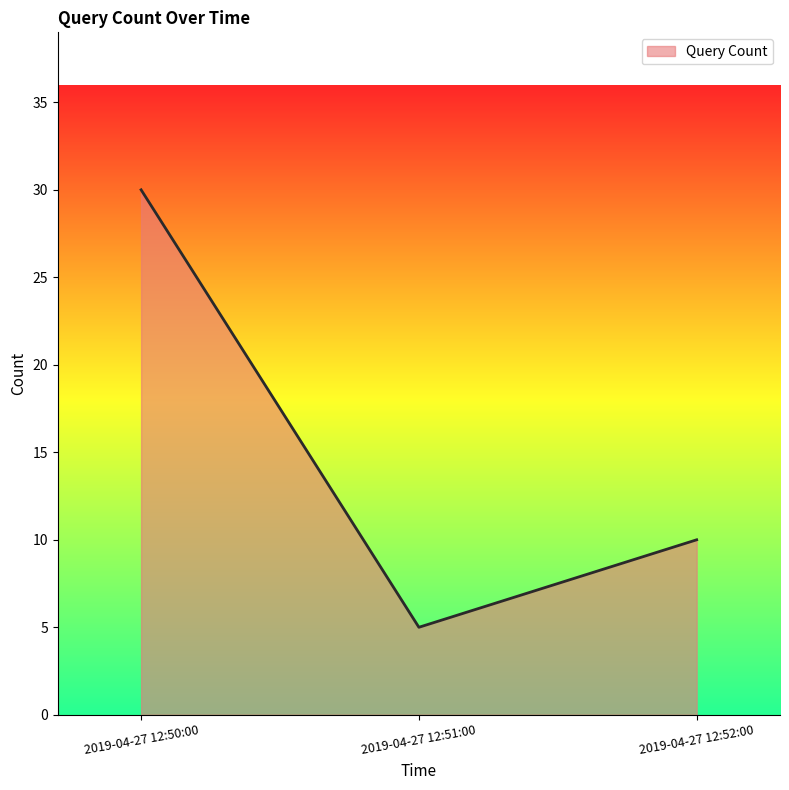

Reading left to right, extract all data points from this chart.

30	5	10